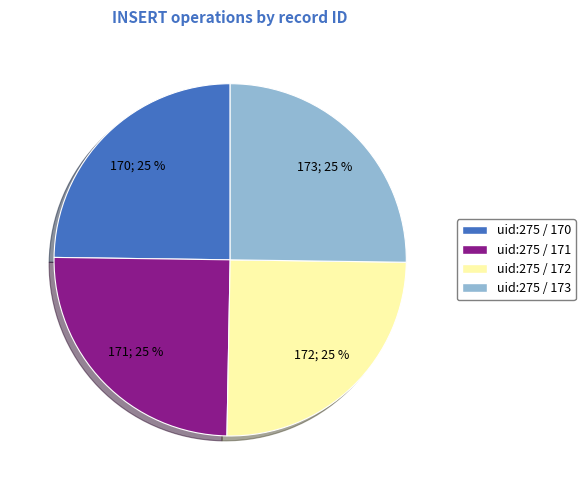

What is the ratio of the value at uid:275 / 172 to the value at uid:275 / 173?

1.0